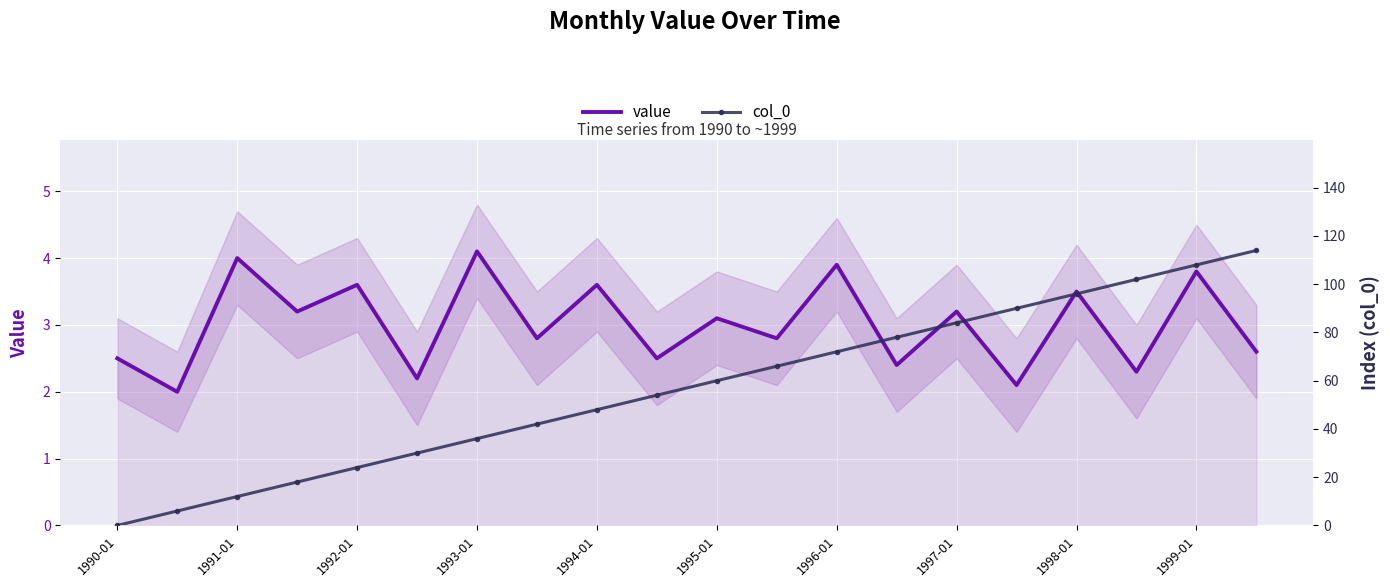

After their last crossing, which series has the higher values: col_0 or value?

col_0